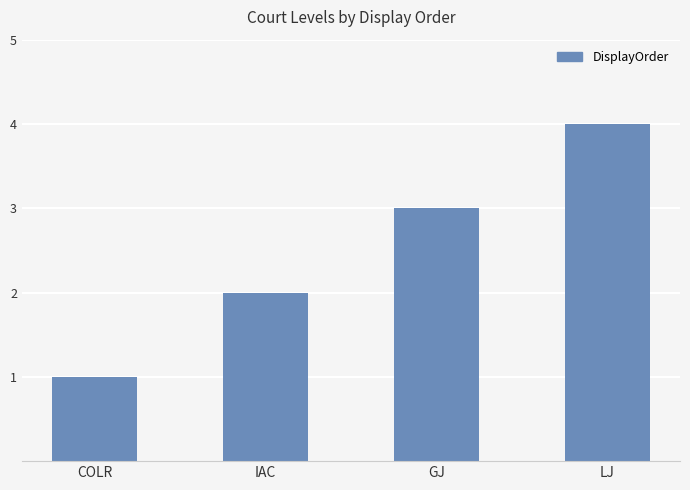

Which label corresponds to the smallest value in the chart?

COLR